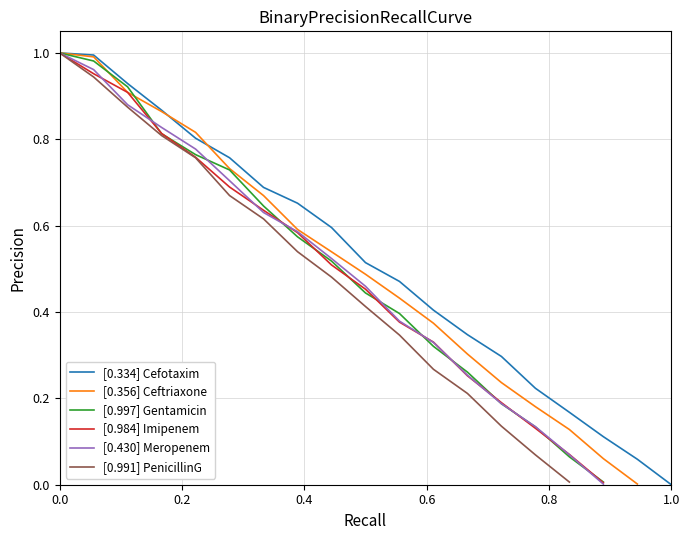

Count the number of categories in the chart.

19